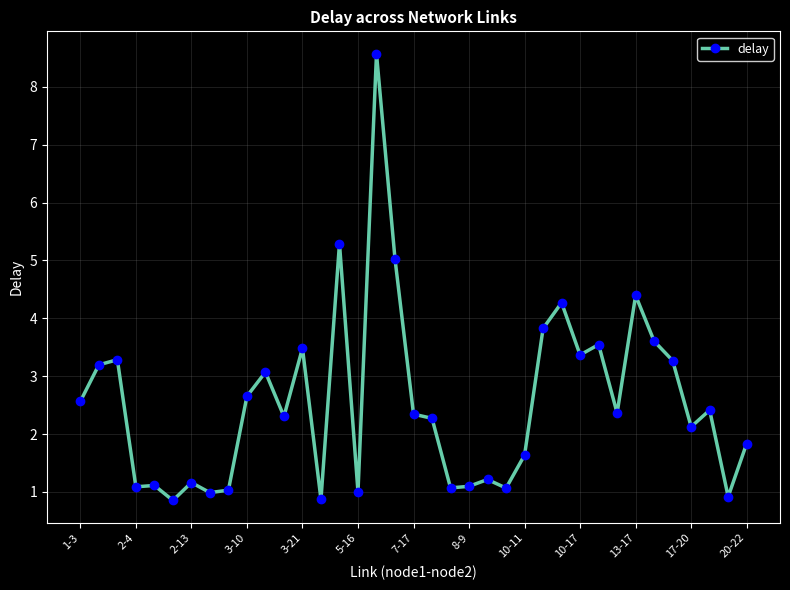

Does the chart display data point markers on the line(s)?

Yes